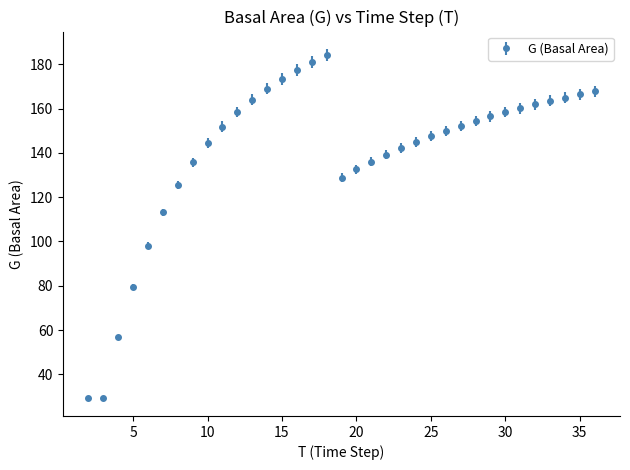

What is the smallest value displayed?

29.6